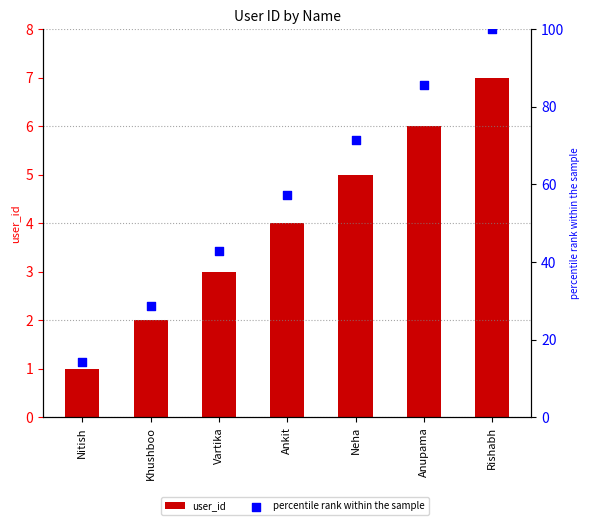

Which series contains the lowest Y value?

user_id